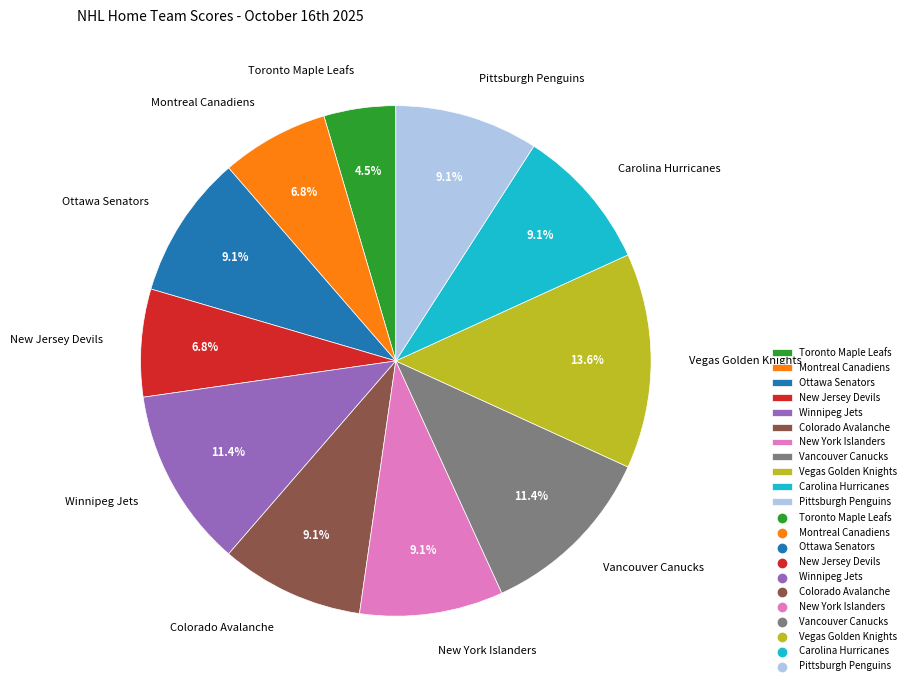

To the nearest percent, what is the combined percentage of Pittsburgh Penguins and Montreal Canadiens?

16%